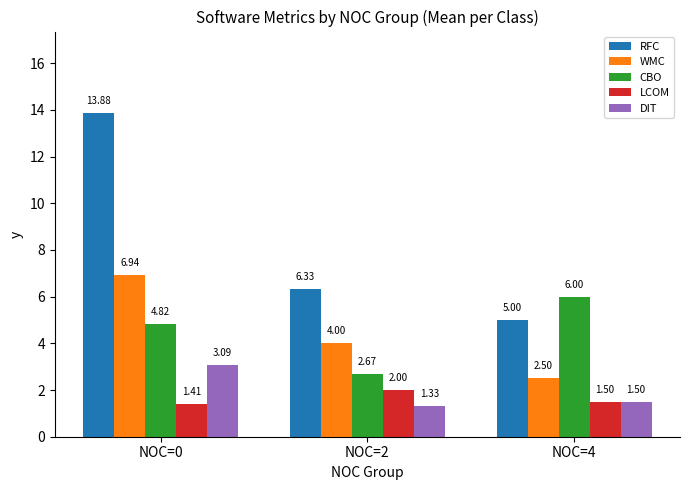

What is the sum of all LCOM values?

4.9